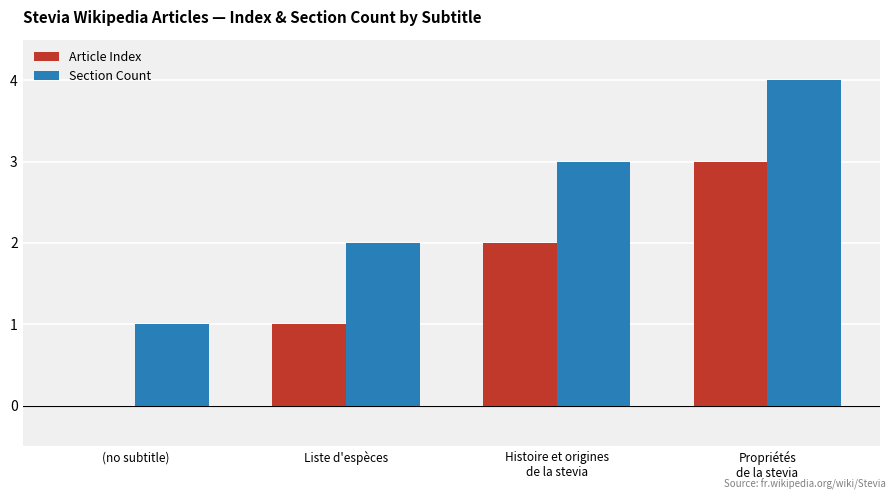

How many groups of bars are there?

4